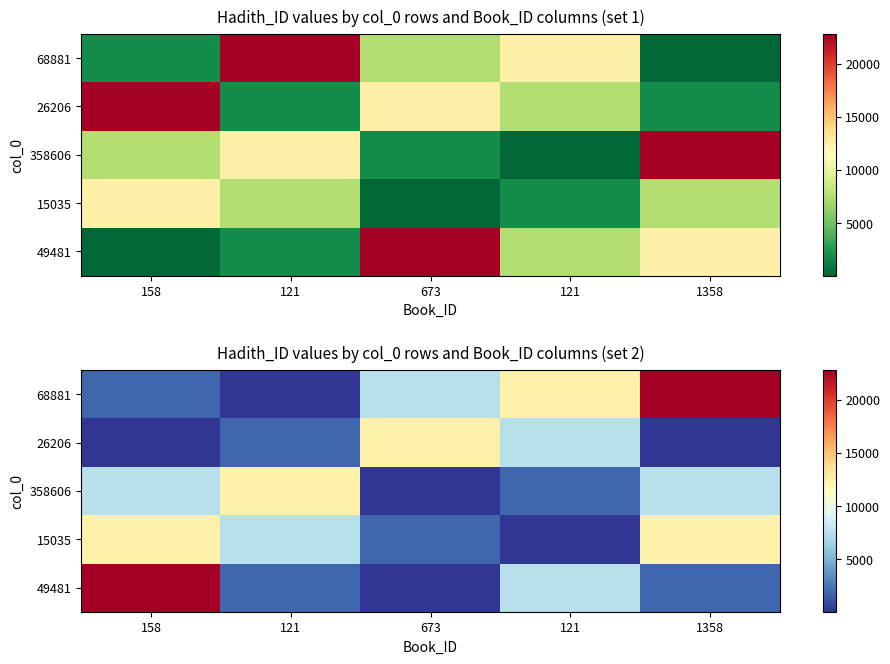

Where does the 68881 series first go above 7505?

121